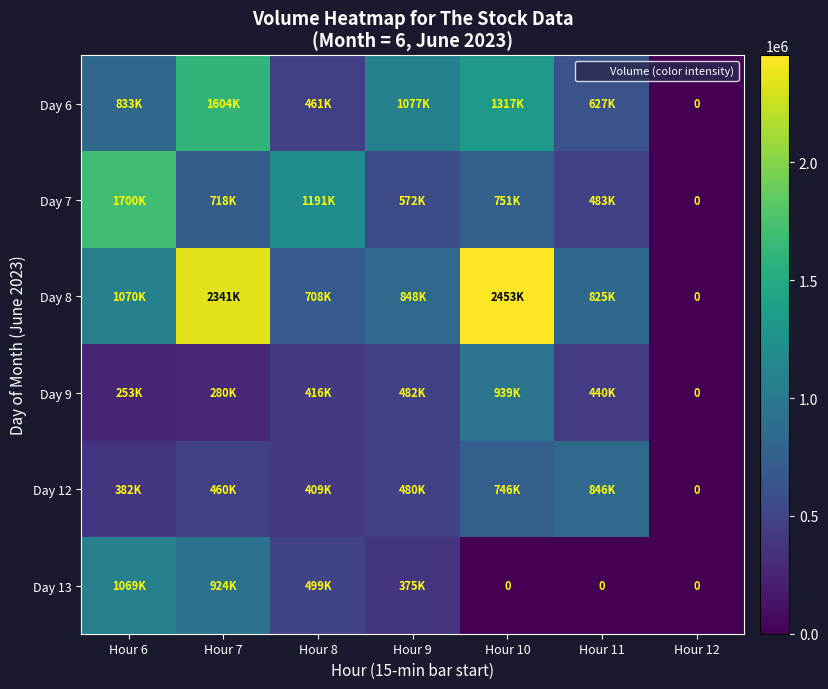

Read the Day 12 value at Hour 10.

746383